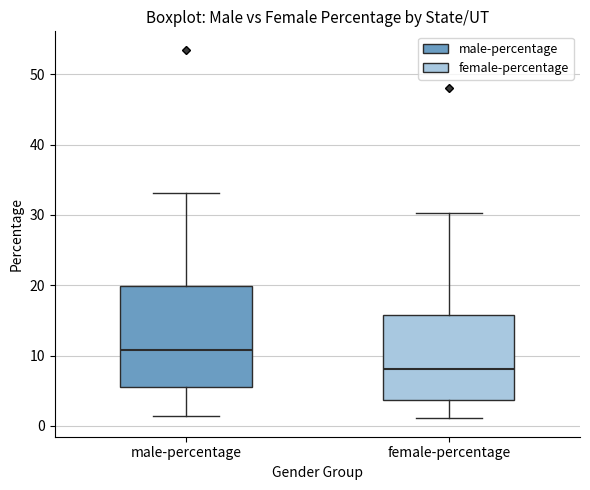

Reading left to right, read every box against the y-axis: the position of its median line, the range the box covers, and the ends of its whiskers. The values are not printed on the chart, so give them approximately, as read against the axis.

male-percentage: median 11, box 6 to 20, whiskers 1 to 33
female-percentage: median 8, box 4 to 16, whiskers 1 to 30